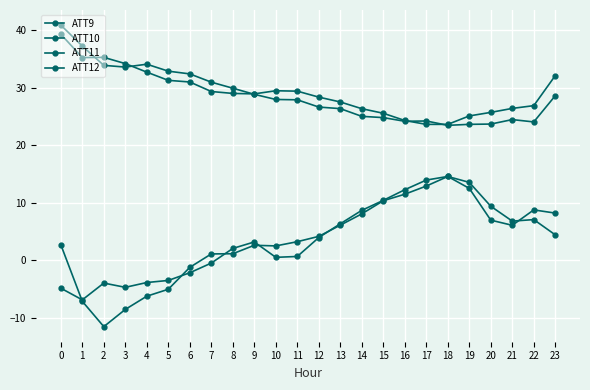

How many data points in ATT10 are above 4?

12